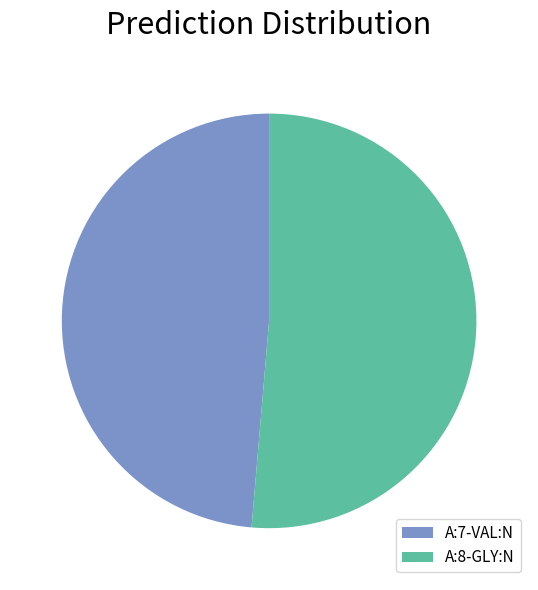

How many slices are in this pie chart?

2